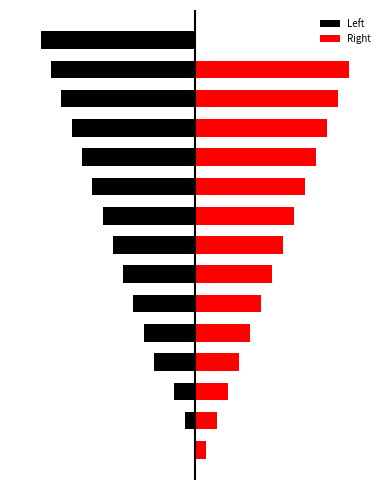

What is the sum of the Left values at 9 and 11?

-146.7